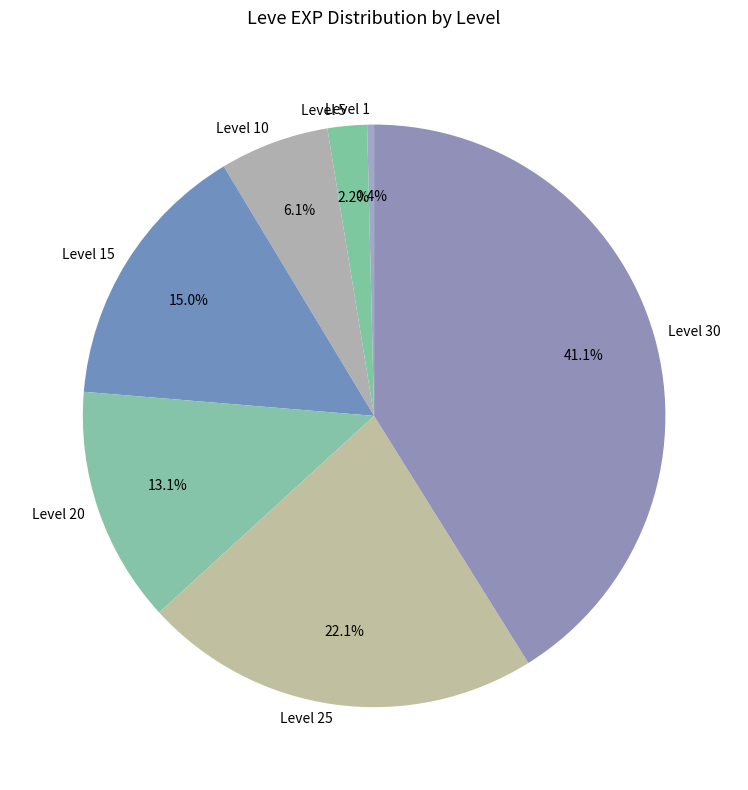

How many segments does this pie chart have?

7